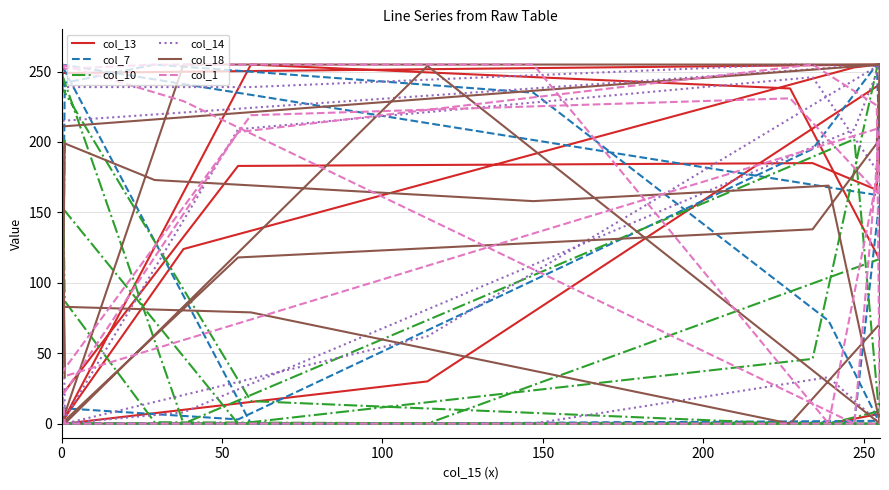

How many lines are shown in the chart?

6